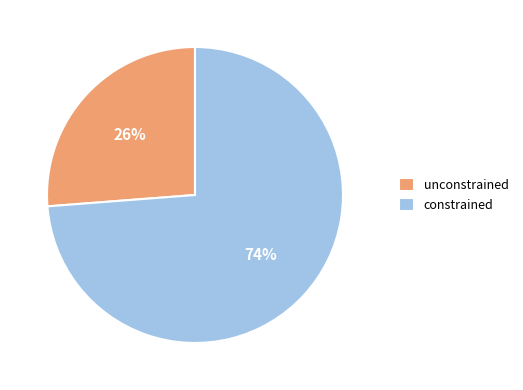

The constrained slice represents 74% of the pie. True or false?

True